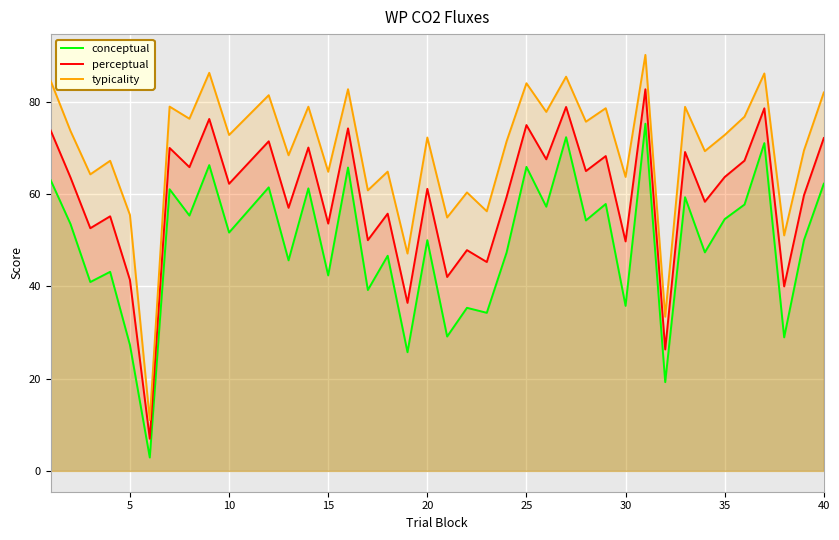

What is the total value across all series at 20?

183.4